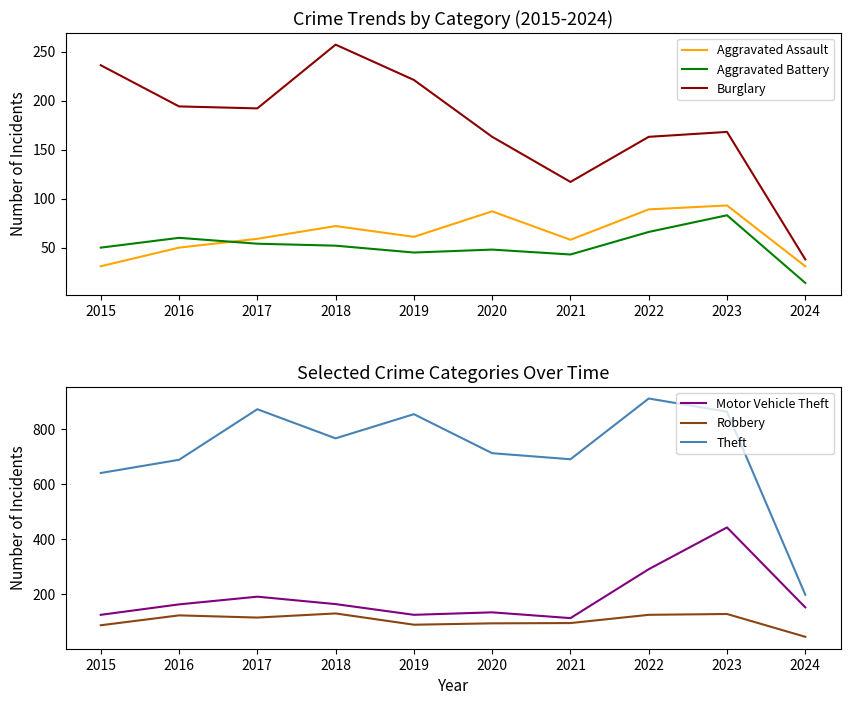

What is the minimum value shown in the chart?

14